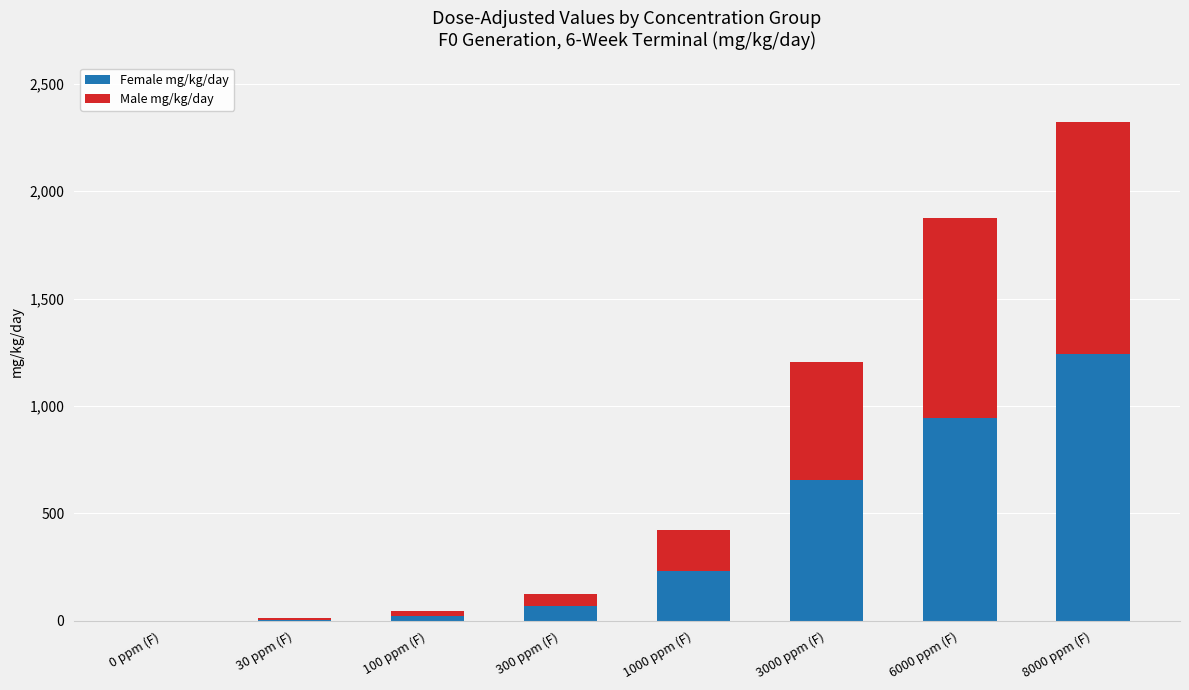

True or false: Female mg/kg/day has a value of 71 at 300 ppm (F).

True